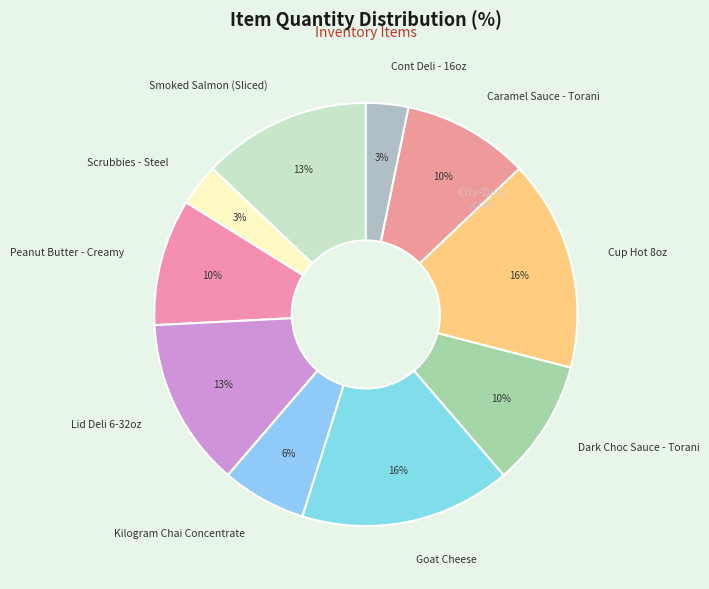

To the nearest percent, what is the average slice percentage?

10%